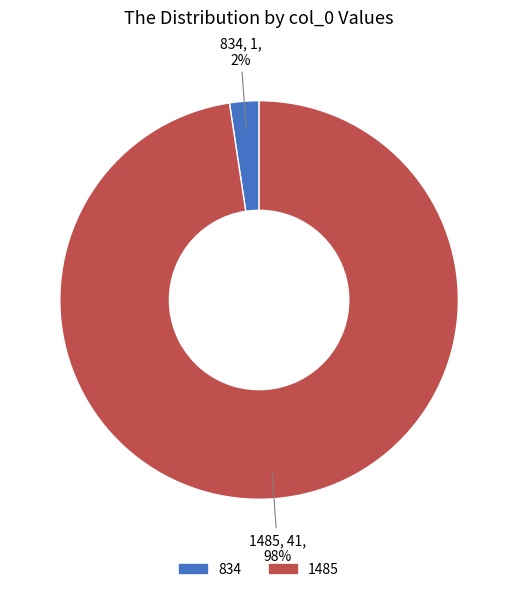

Is the sum of 1485 and 834 greater than half?

Yes